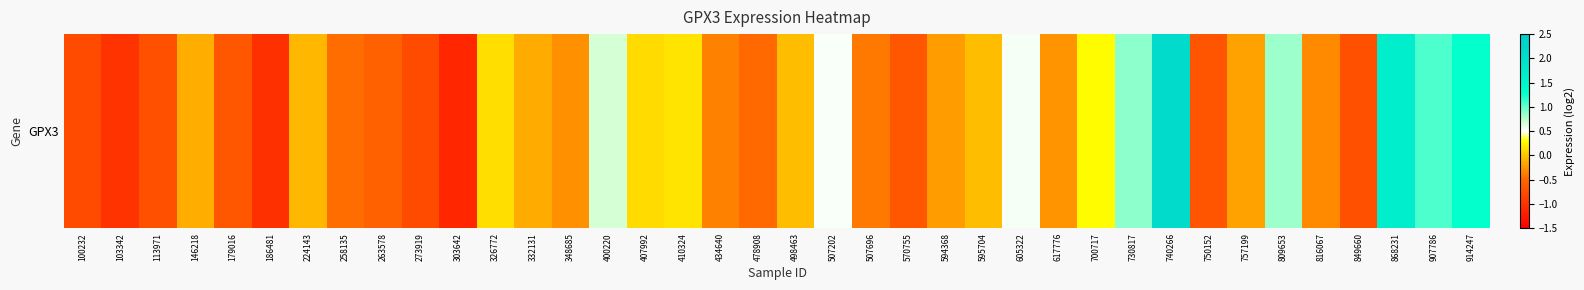

Count the number of categories in the chart.

38